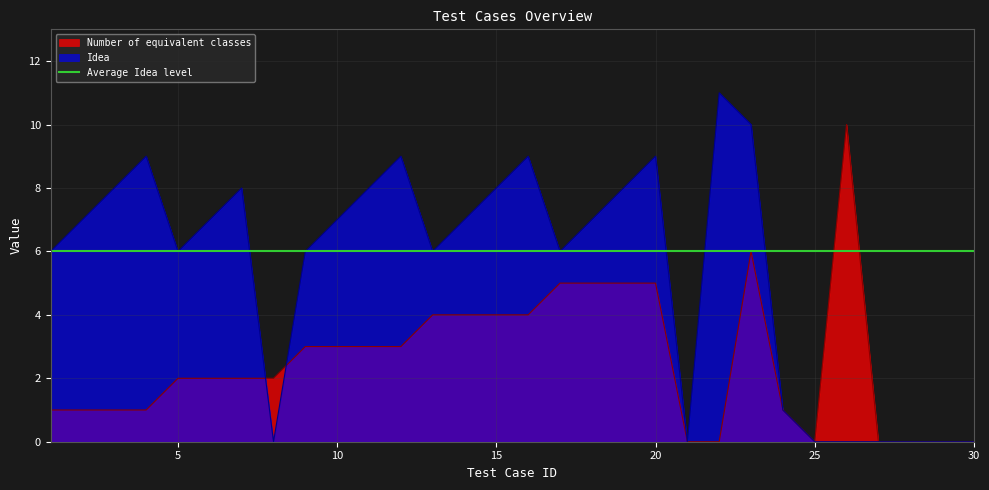

Is the value of Idea at 21 greater than the value of Number of equivalent classes at 27?

No